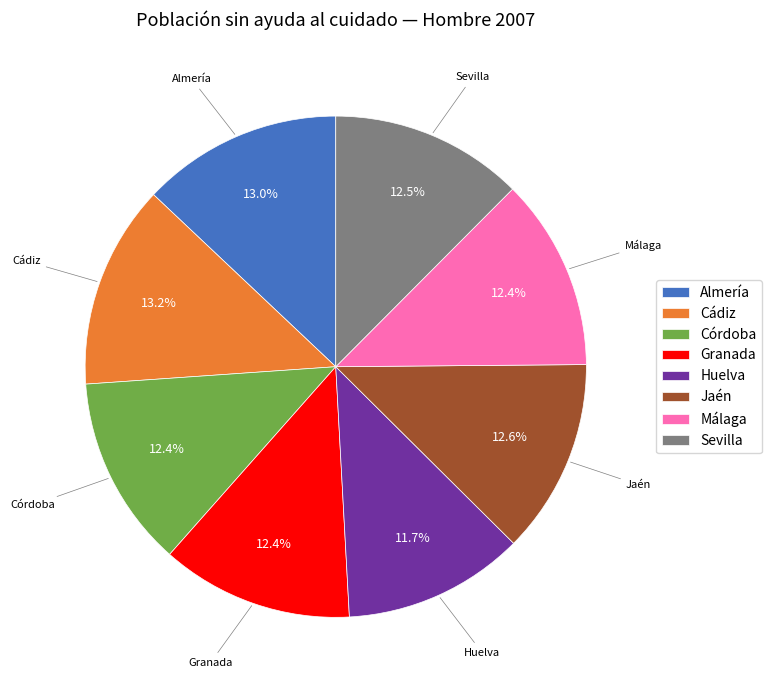

How much of the chart is everything except Sevilla?

87.5%